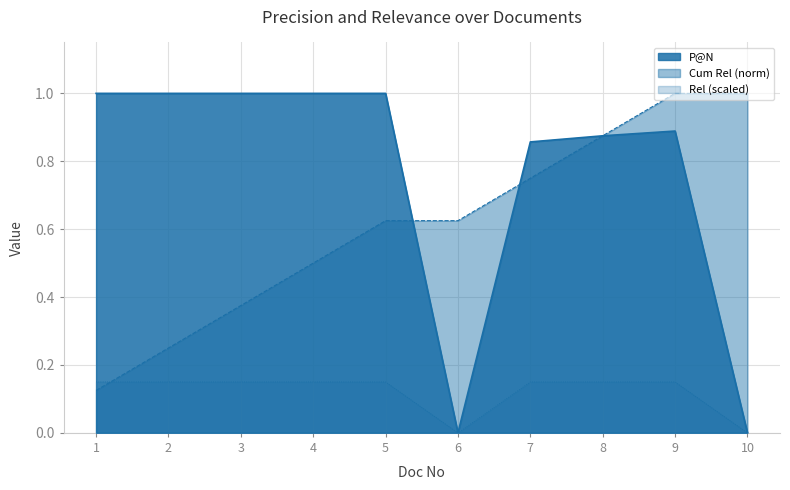

How many distinct data groups are displayed?

3